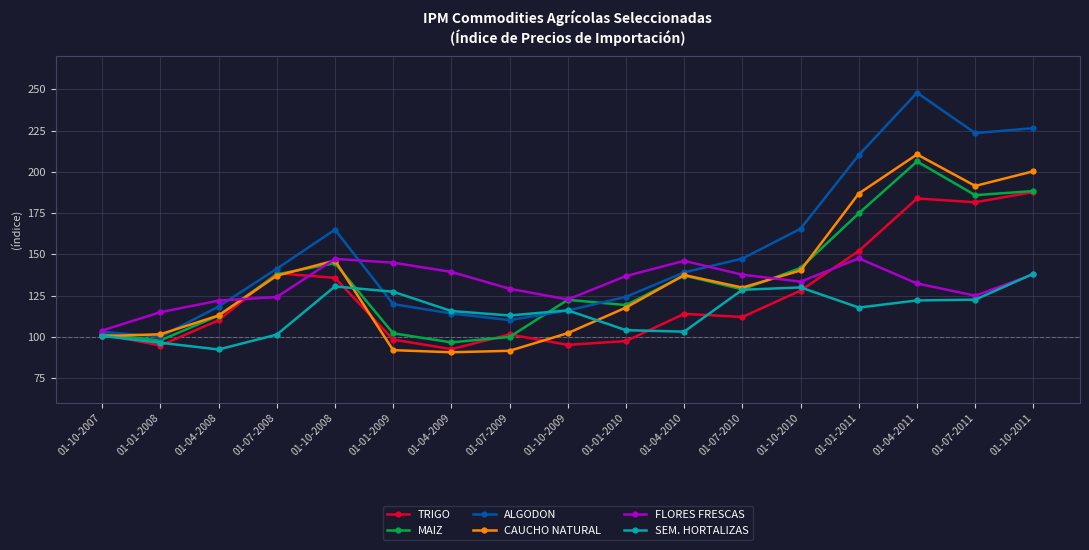

At how many categories does at least one series exceed 98?

17